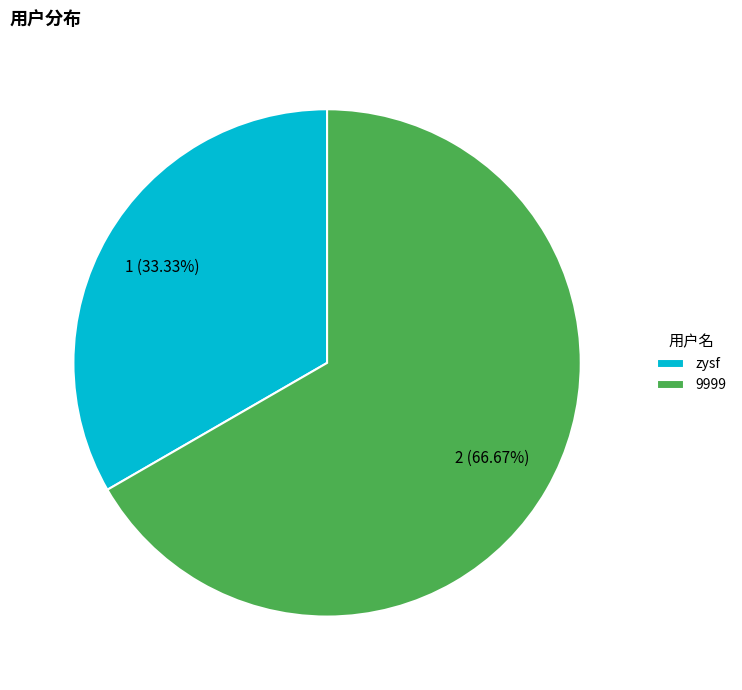

Approximately how many times larger is the value at 9999 compared to zysf?

2.0